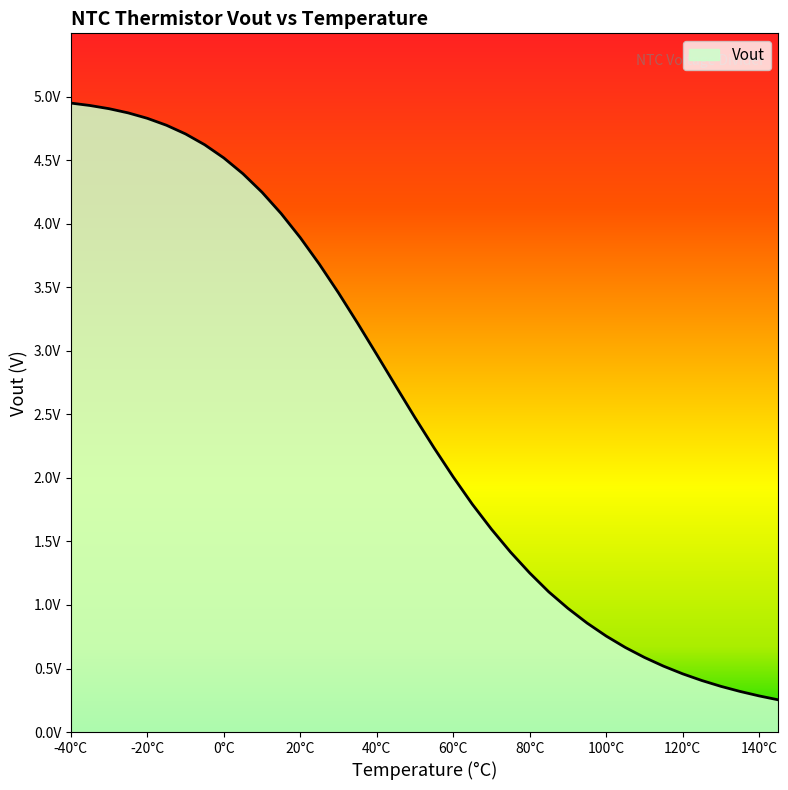

Does the chart have visible grid lines?

No